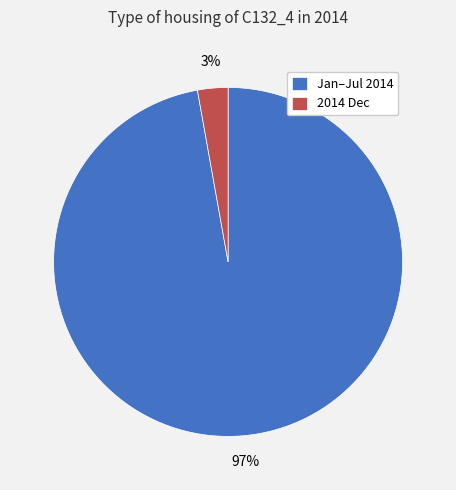

To the nearest percent, what is the combined percentage of 2014 Dec and Jan–Jul 2014?

100%